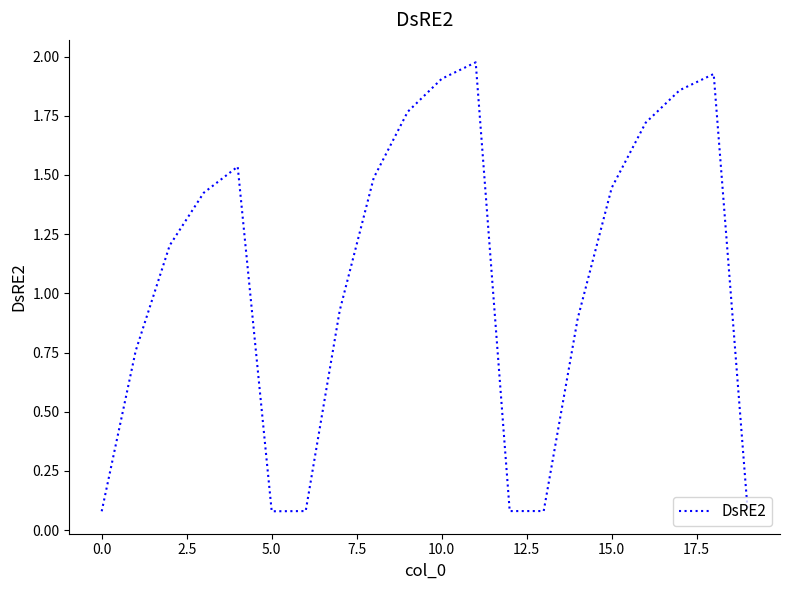

Is this an area chart (filled region under the line)?

No